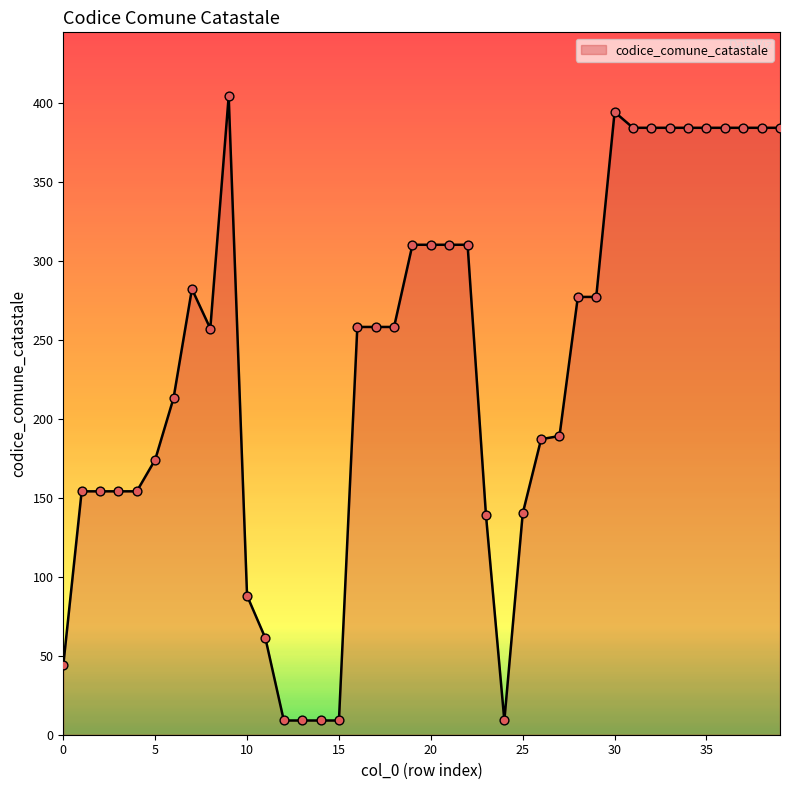

What is the minimum value shown in the chart?

9